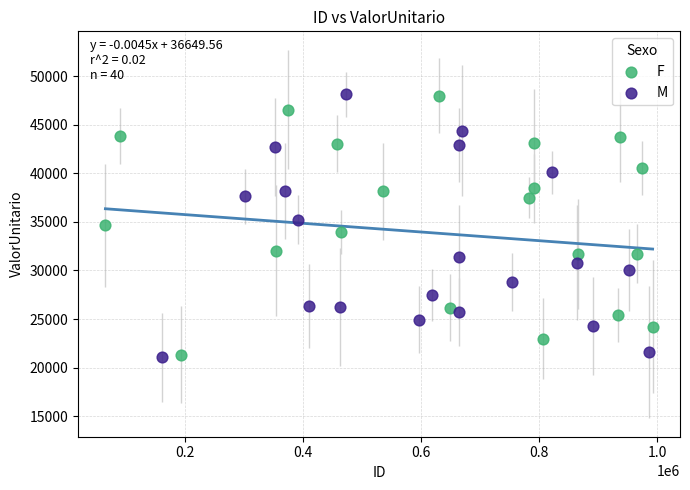

What are all the series names shown in the legend?

F, M